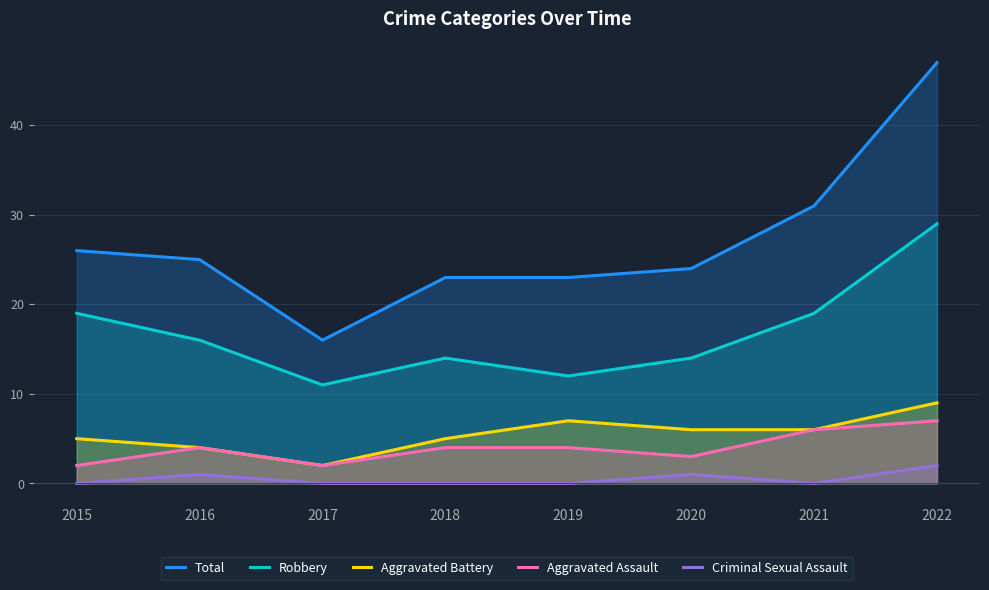

Reading left to right, what are all the values shown in this chart?

Total: 26	25	16	23	23	24	31	47
Robbery: 19	16	11	14	12	14	19	29
Aggravated Battery: 5	4	2	5	7	6	6	9
Aggravated Assault: 2	4	2	4	4	3	6	7
Criminal Sexual Assault: 0	1	0	0	0	1	0	2